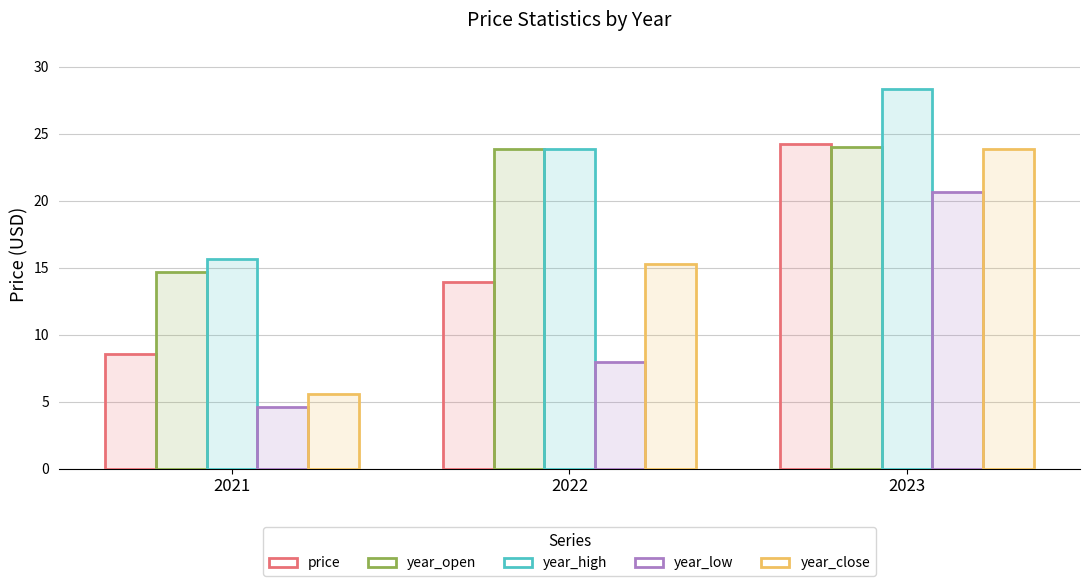

Rank the series at 2023 from lowest to highest value.

year_low, year_close, year_open, price, year_high